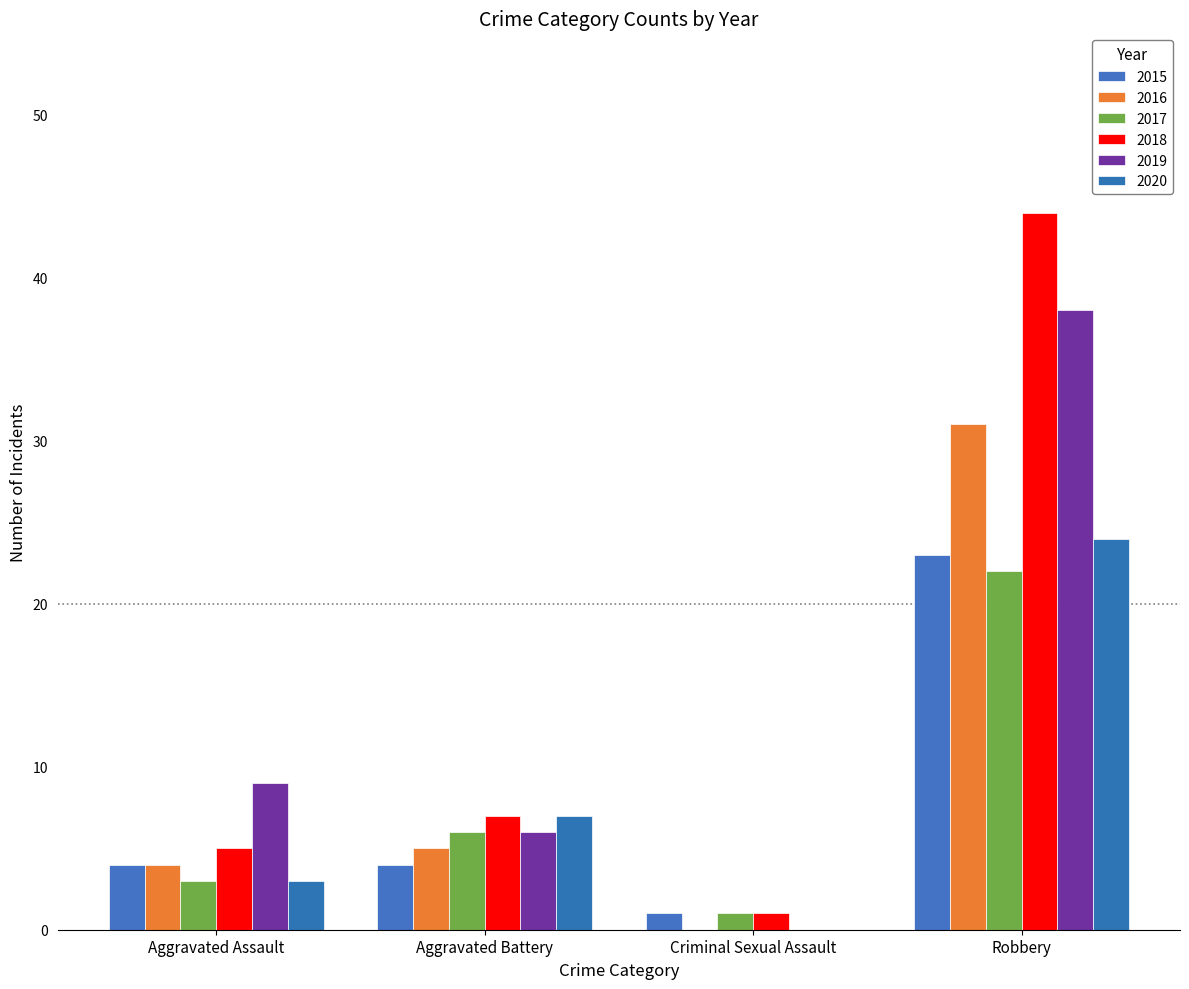

Reading right to left, extract all data points from this chart.

2015: 23	1	4	4
2016: 31	0	5	4
2017: 22	1	6	3
2018: 44	1	7	5
2019: 38	0	6	9
2020: 24	0	7	3